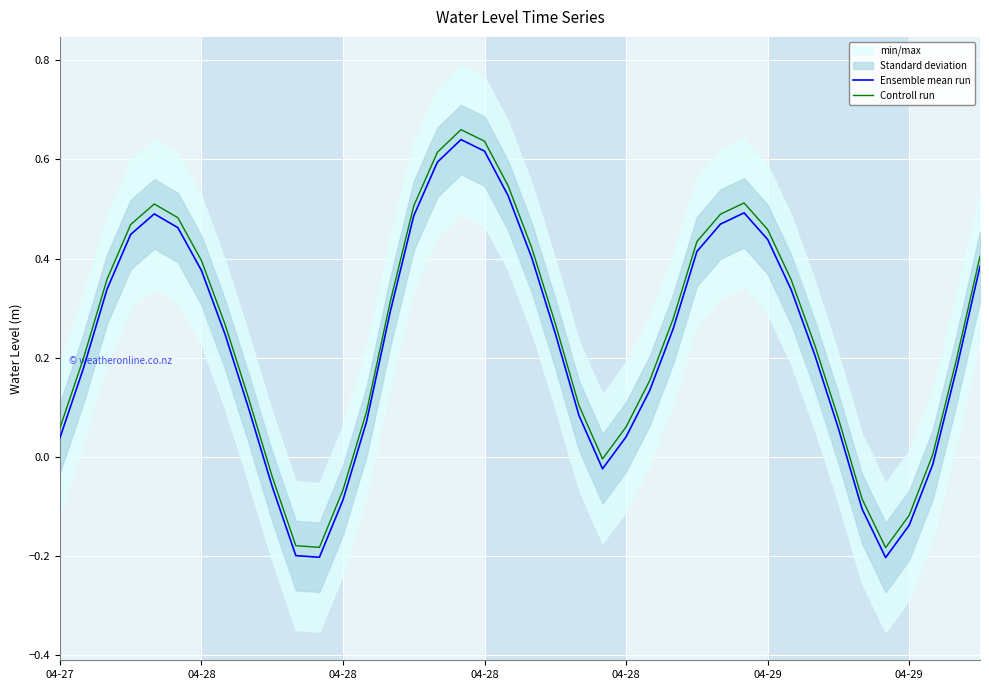

What is the difference between the Controll run values at 29 and 7?

0.2